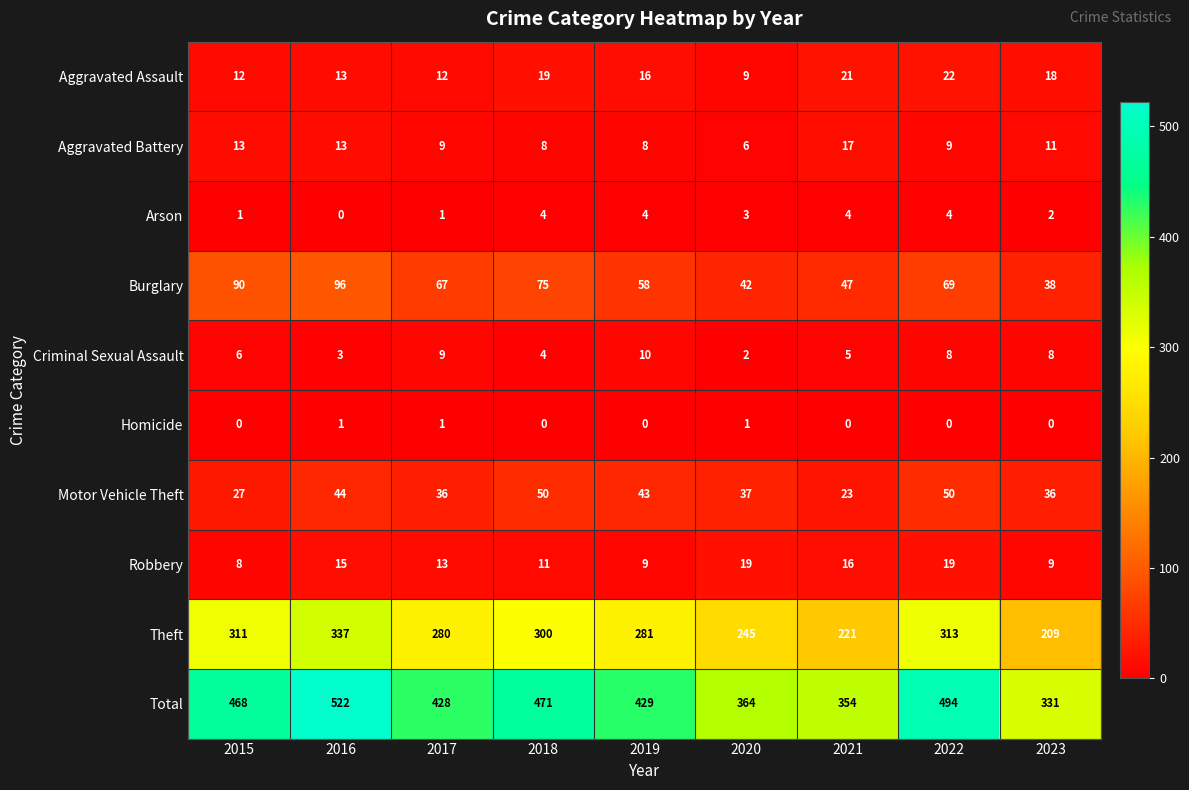

Which series has the largest range (max minus min)?

Total